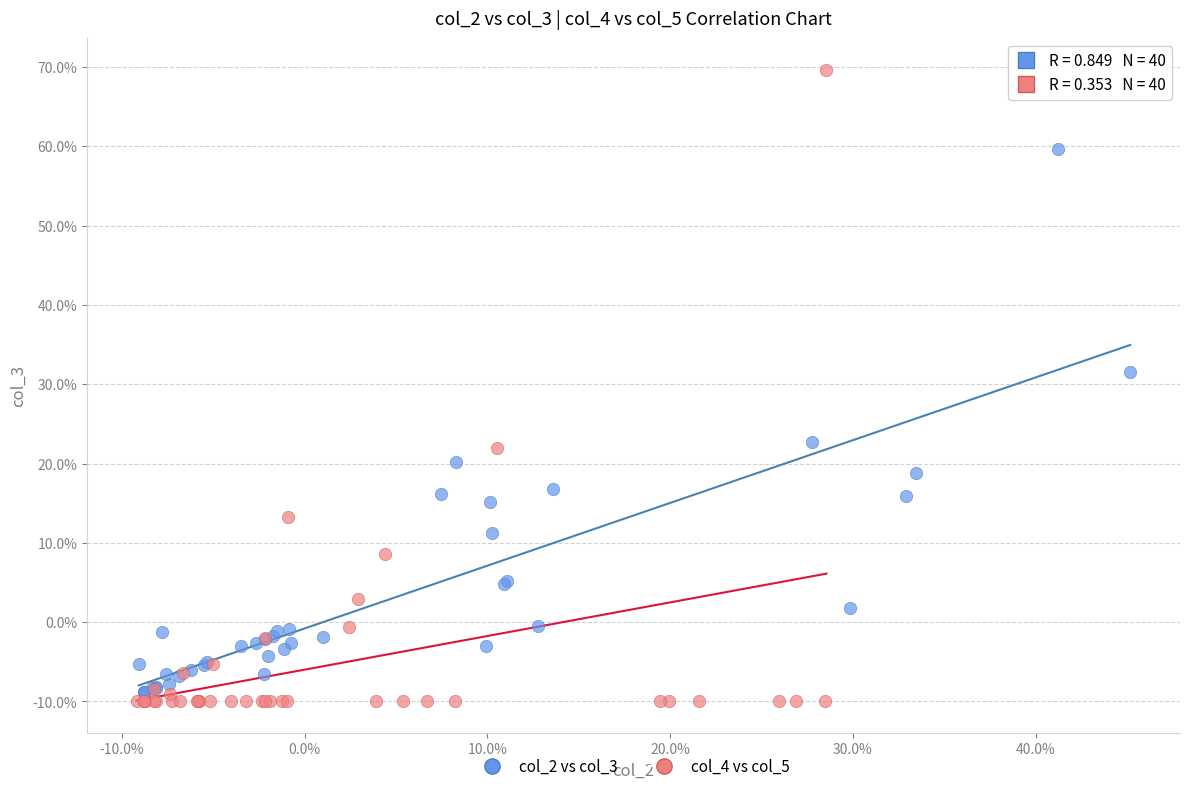

What are all the series names shown in the legend?

col_2 vs col_3, col_4 vs col_5